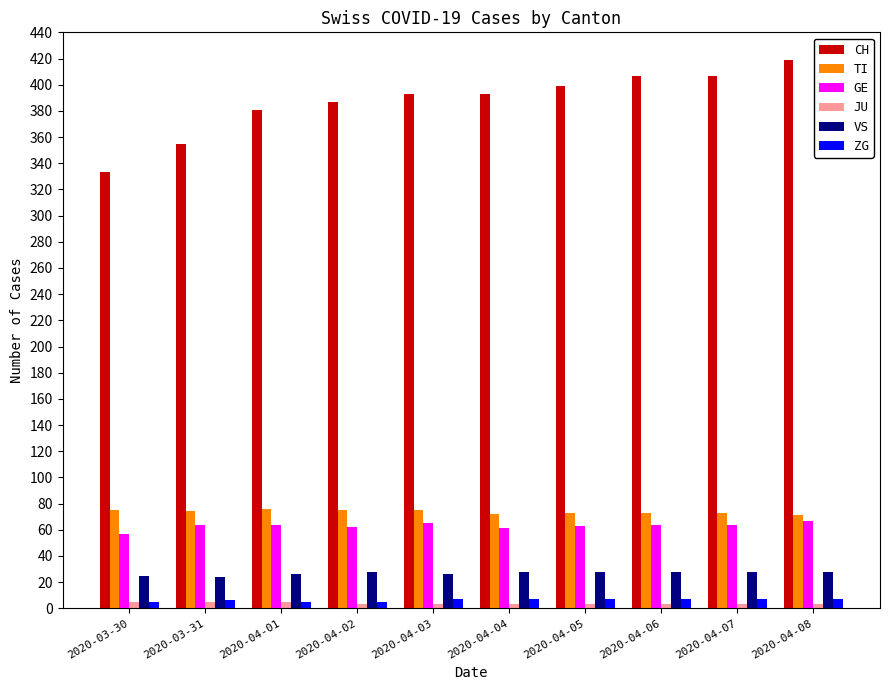

How many data points does each series have?

10